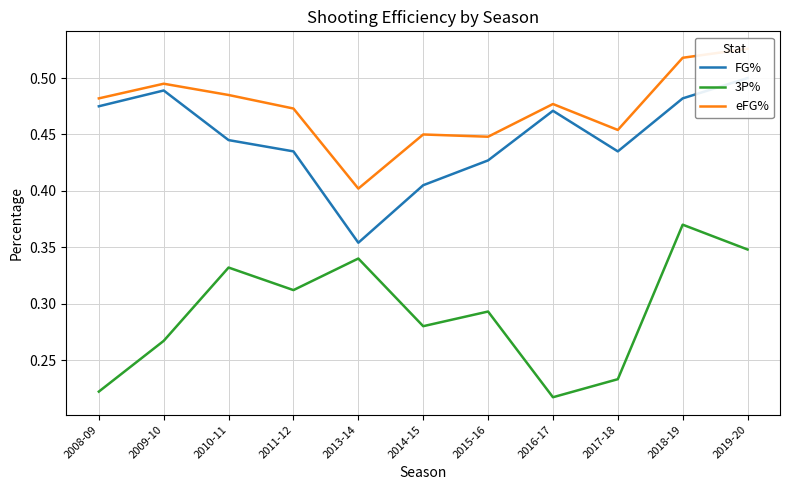

Is it true that eFG% equals 0.8 at 2008-09?

False